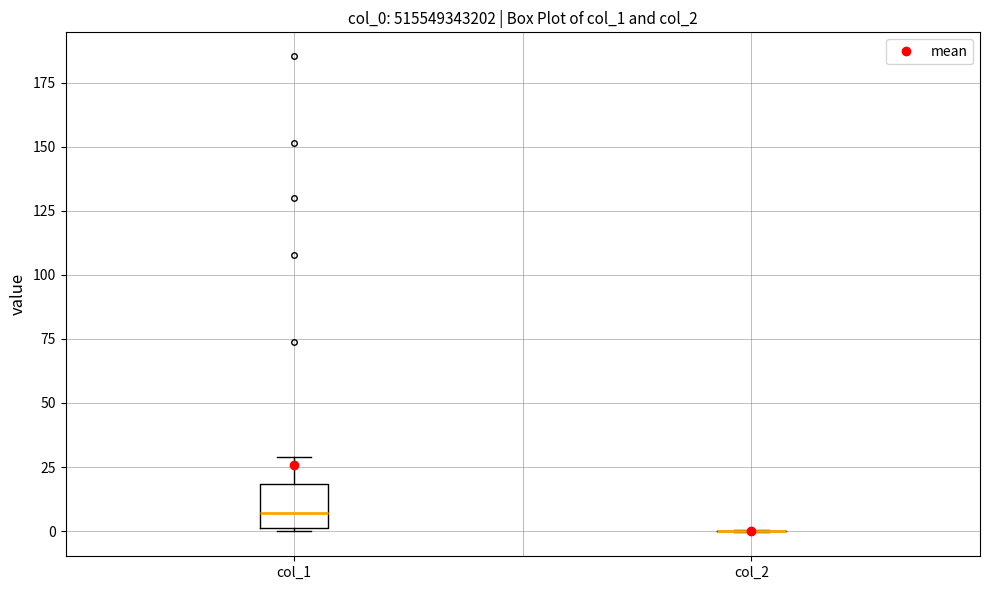

Reading left to right, transcribe this box plot: for each box, give where its median line is, the range the box spans, and where its two whiskers end, as read against the y-axis. The values are not printed on the chart, so give them approximately, as read against the axis.

col_1: median 5, box 0 to 20, whiskers 0 to 30
col_2: box collapsed to a line at 0, whiskers 0 to 0